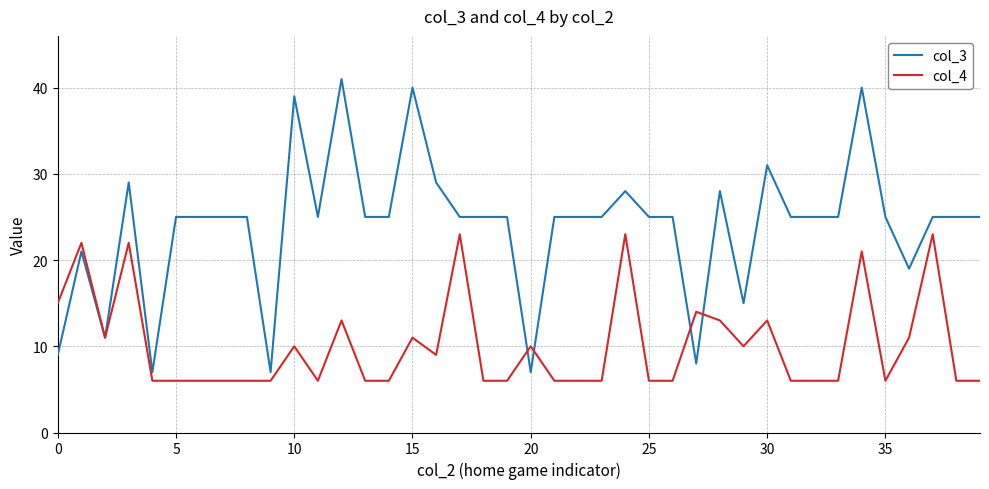

List the series in order of their peak value, highest first.

col_3, col_4